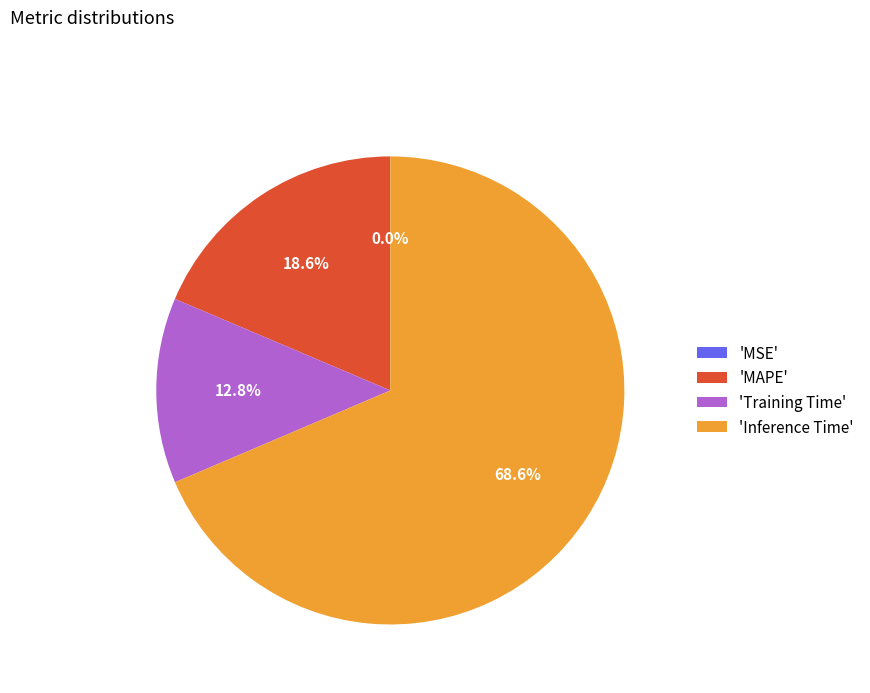

Approximately how many times larger is the value at 'MAPE' compared to 'Inference Time'?

0.3